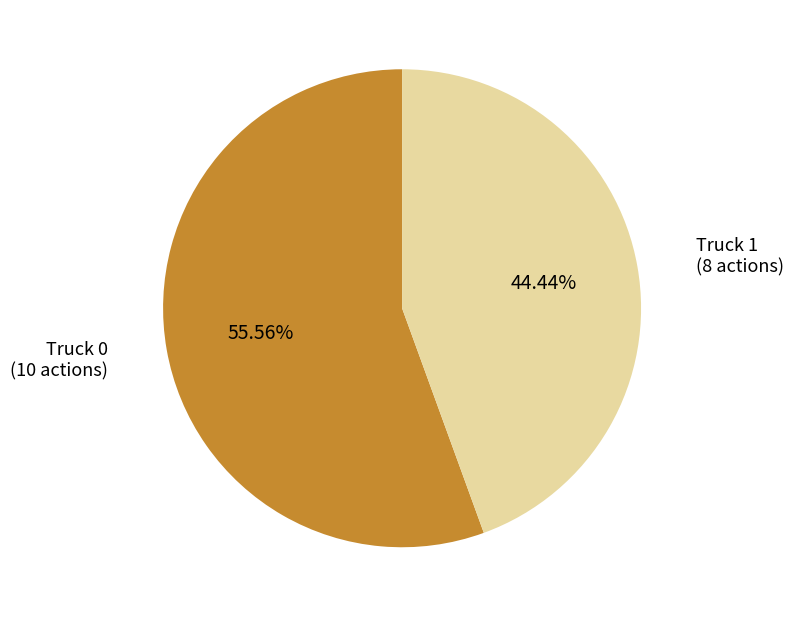

Is there any slice that represents more than half of the pie?

Yes